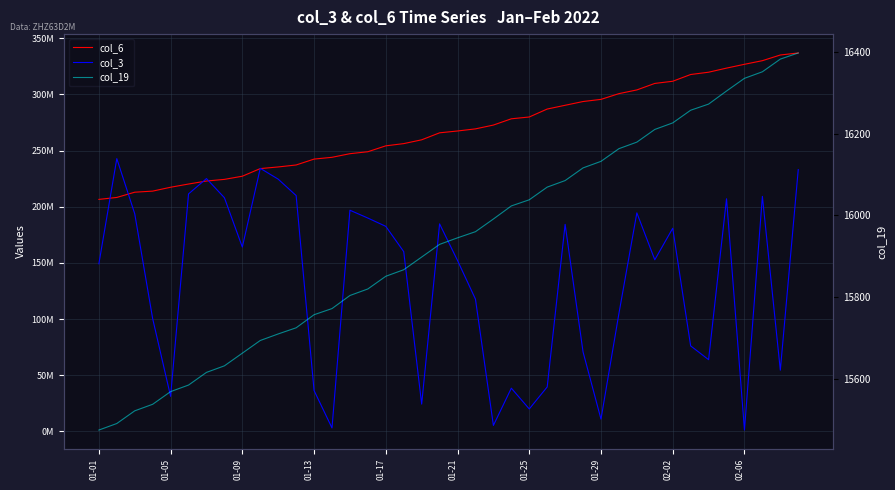

The col_6 series shows 272755417 at 22. True or false?

True